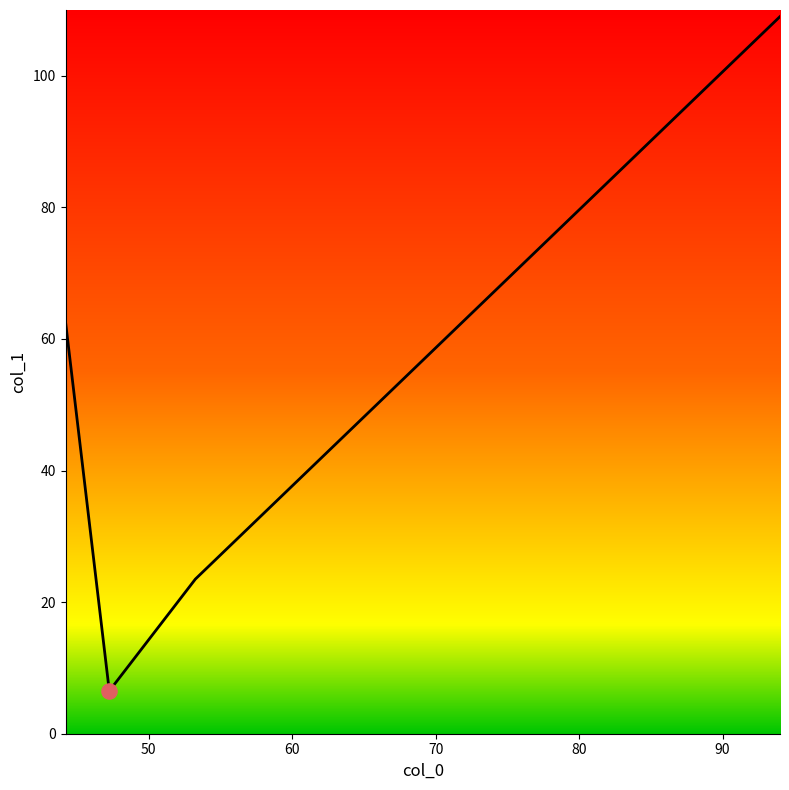

What is the difference between the maximum and minimum values?

102.5